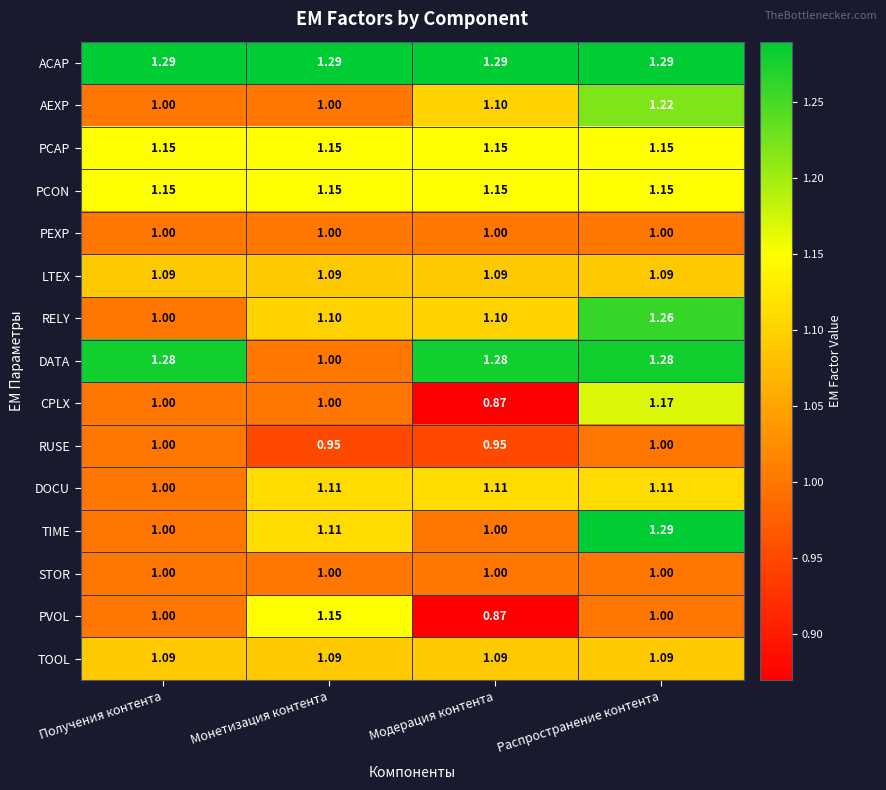

Which series has the largest range (max minus min)?

CPLX